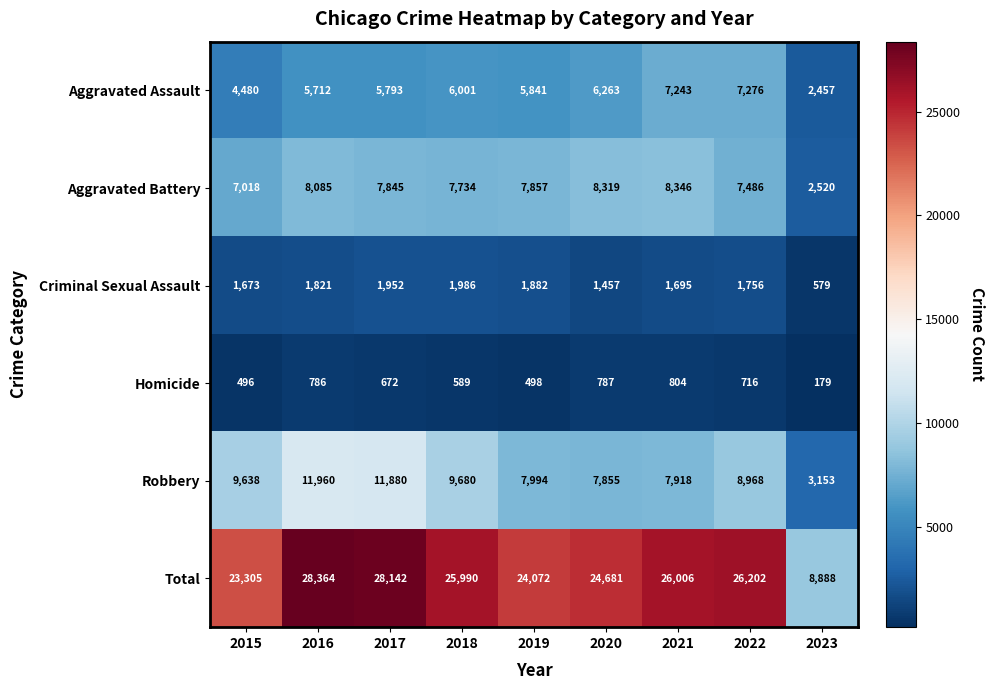

Which series has the largest total across all categories?

Total